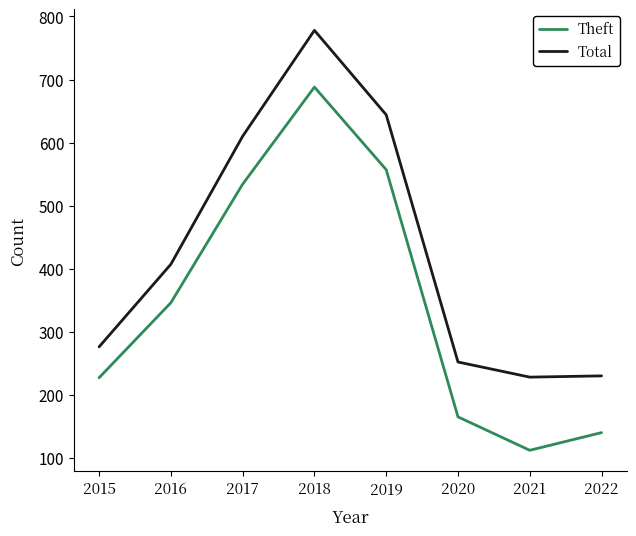

Does the chart have visible grid lines?

No